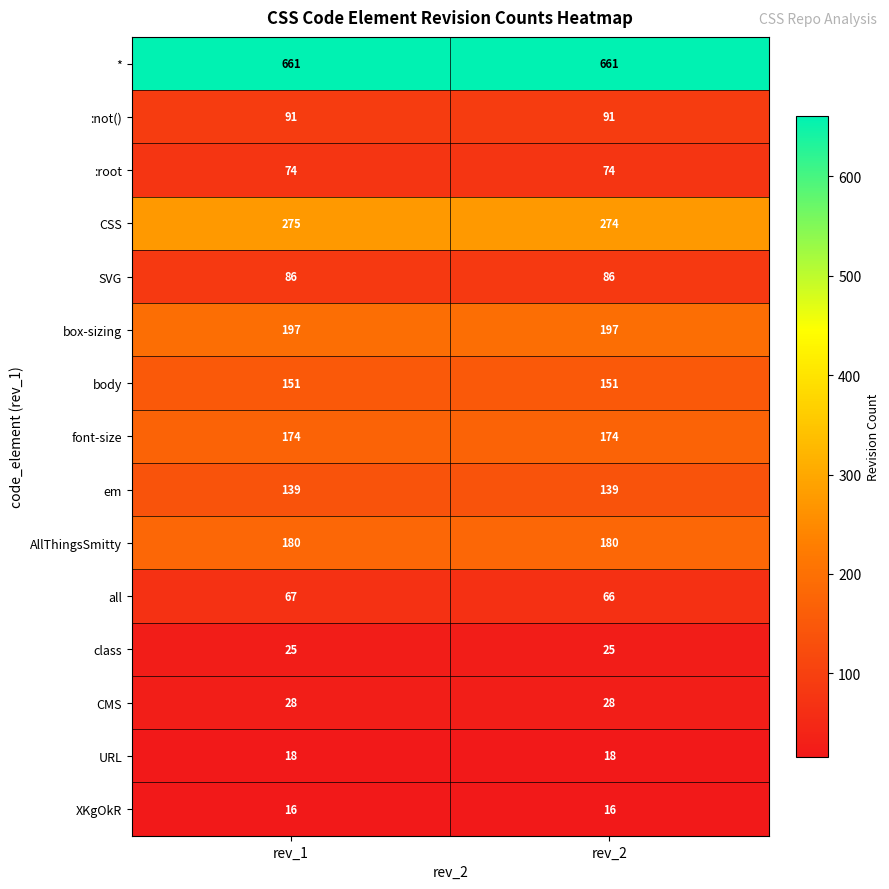

What is the maximum value shown in the chart?

661